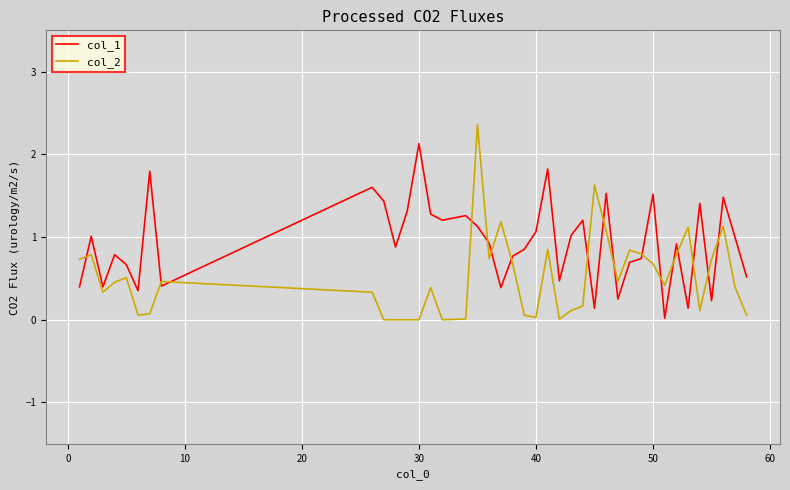

What is the maximum value shown in the chart?

2.4